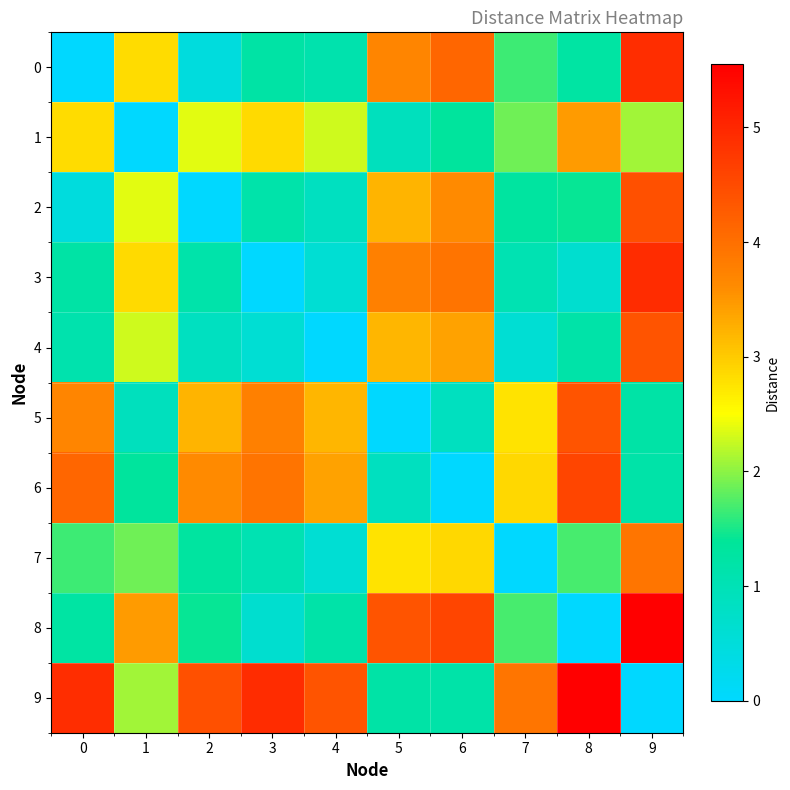

Between 9 and 8, which is larger?

9